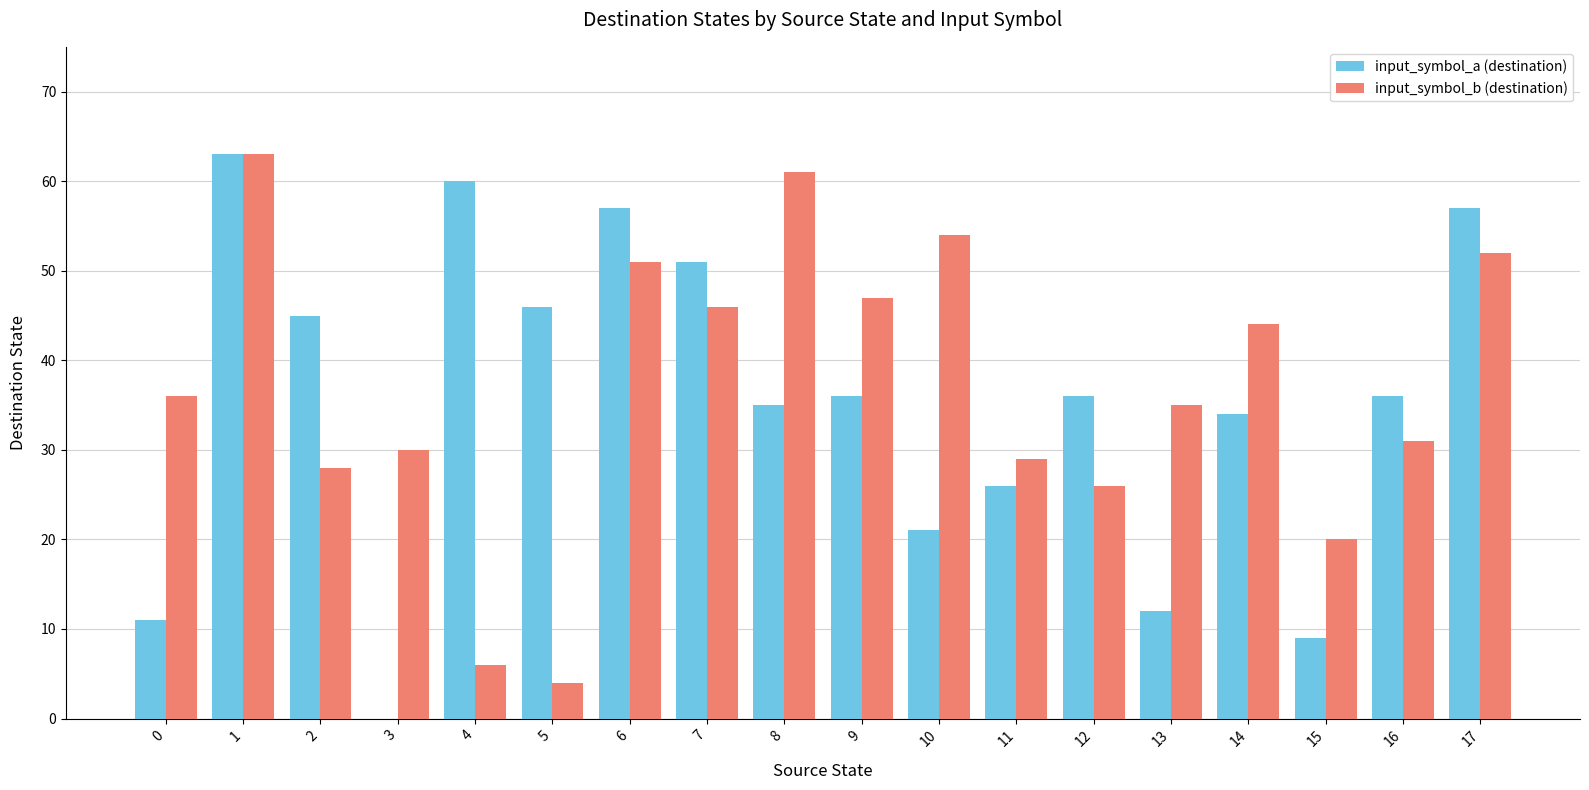

The input_symbol_b (destination) series shows 76 at 14. True or false?

False